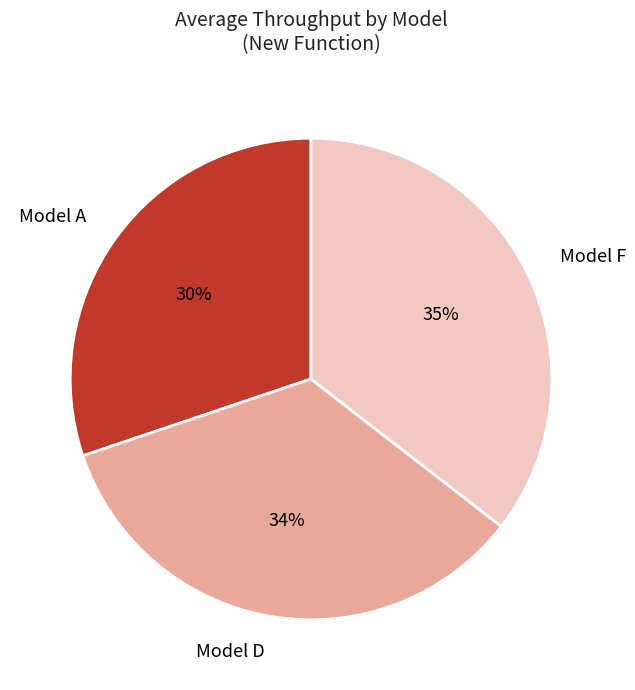

Is there a majority slice in this chart?

No